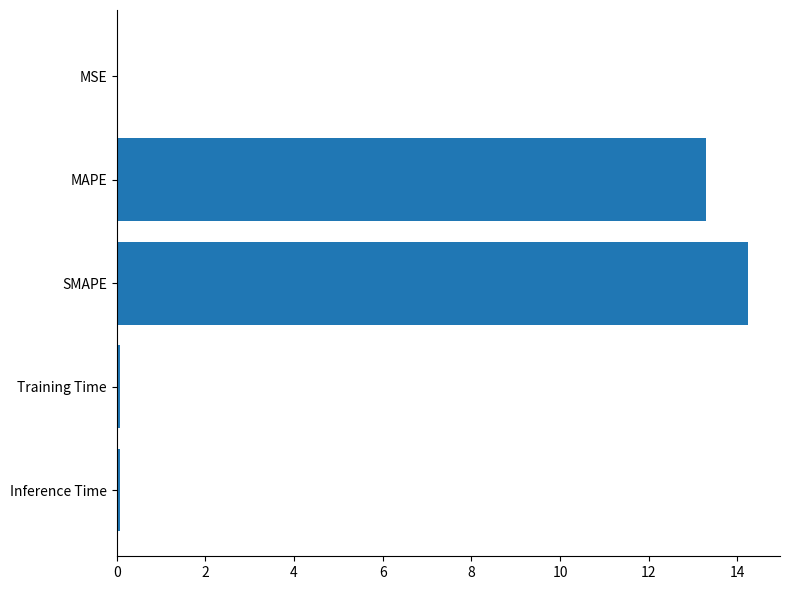

What is the average value?

5.5